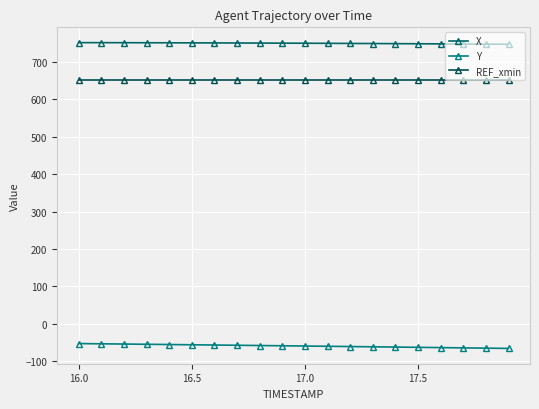

How many distinct data groups are displayed?

3